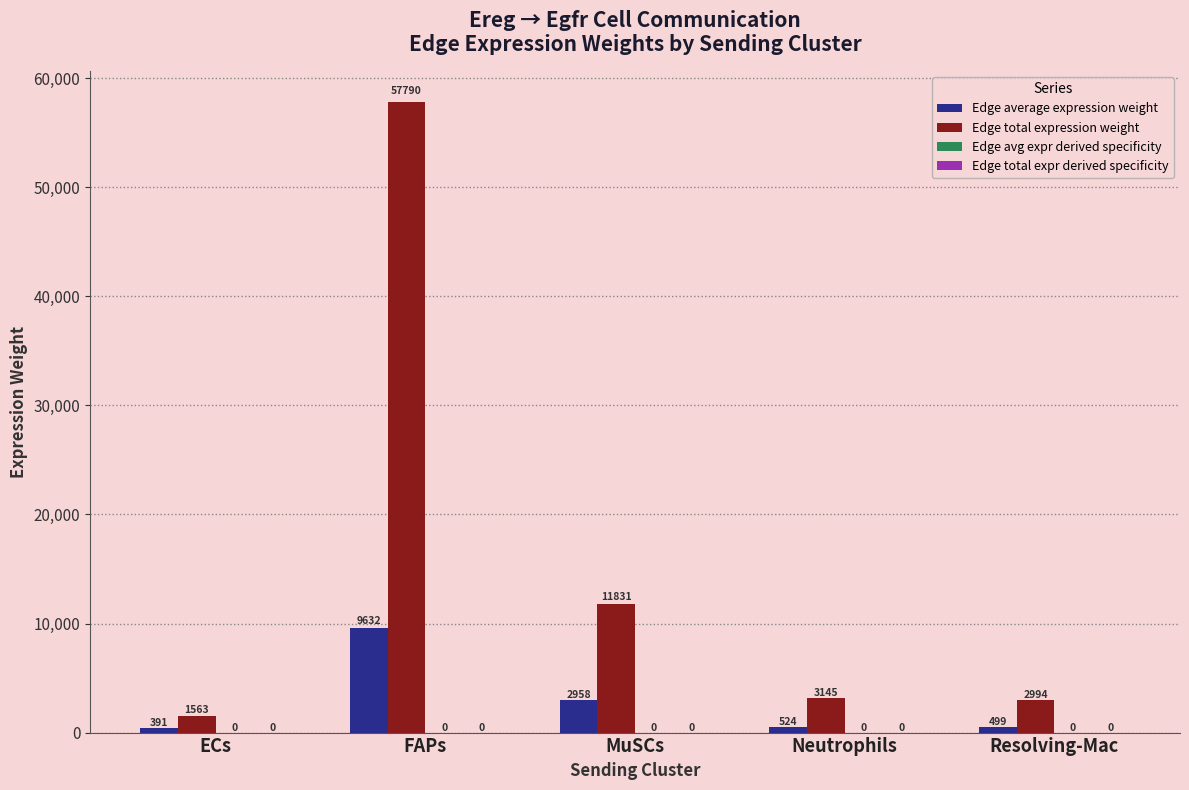

Which category has the highest value across all series?

FAPs